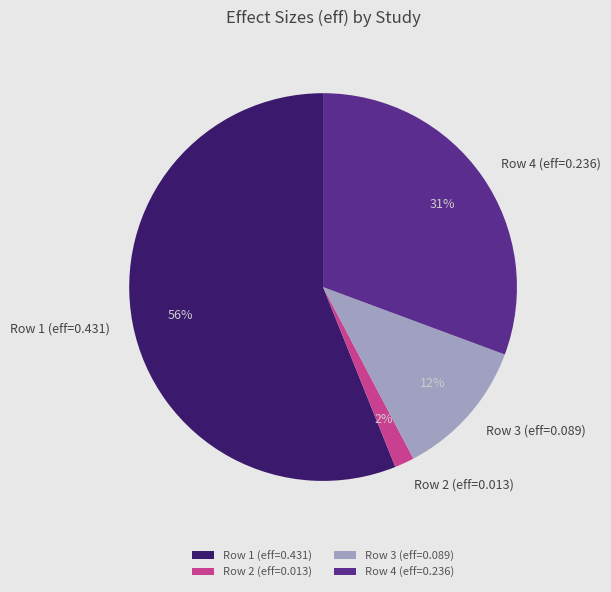

How many slices are in this pie chart?

4